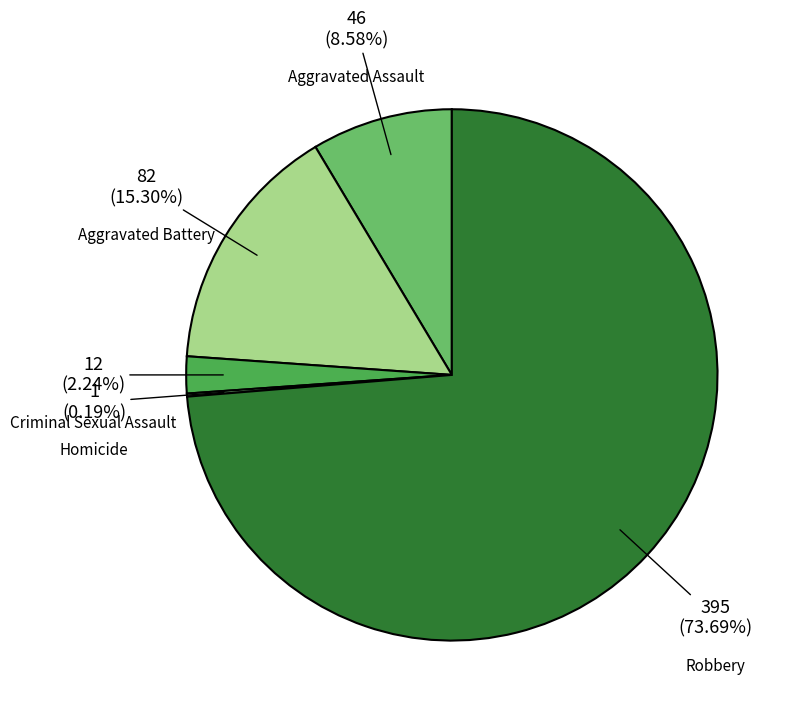

To the nearest percent, what percentage of the pie is Robbery?

74%